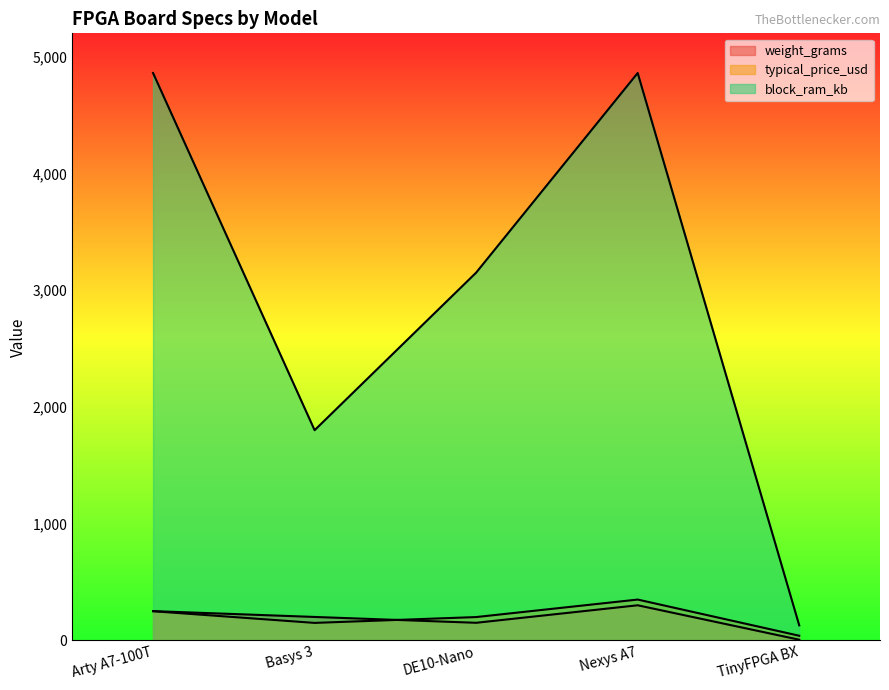

Rank the series at Nexys A7 from highest to lowest value.

block_ram_kb, typical_price_usd, weight_grams